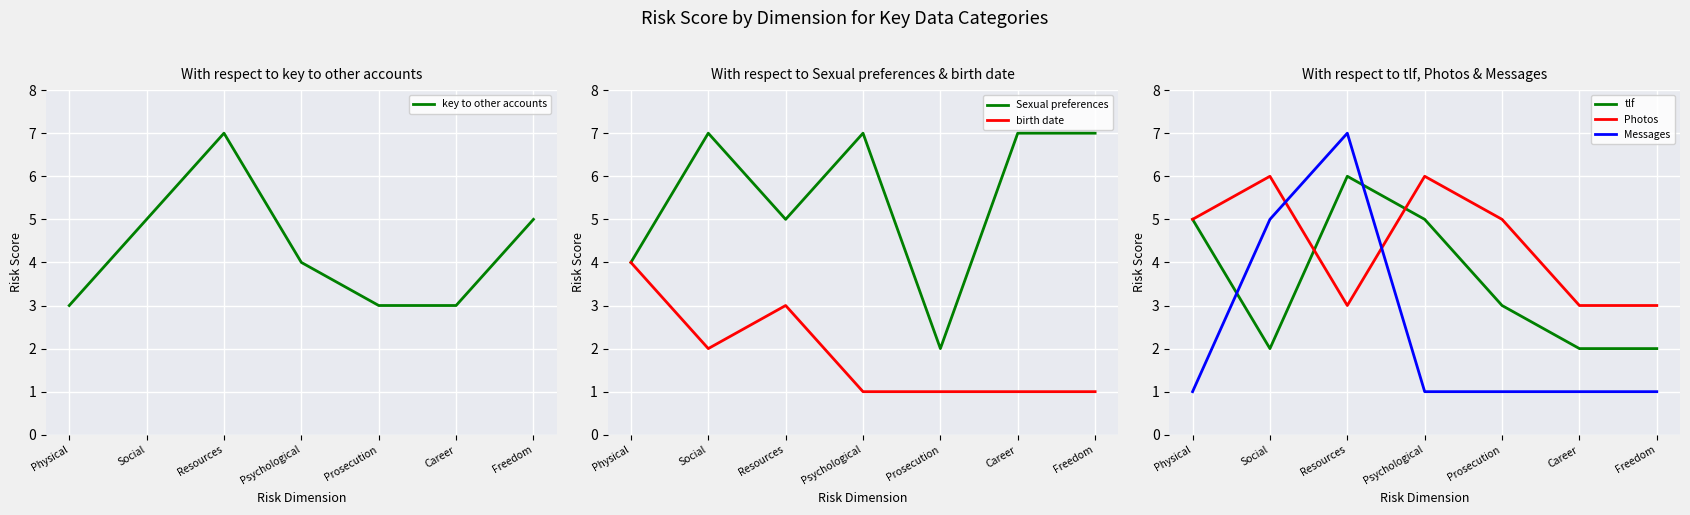

Reading left to right, list all the values displayed in this chart.

key to other accounts: 3	5	7	4	3	3	5
Sexual preferences: 4	7	5	7	2	7	7
birth date: 4	2	3	1	1	1	1
tlf: 5	2	6	5	3	2	2
Photos: 5	6	3	6	5	3	3
Messages: 1	5	7	1	1	1	1